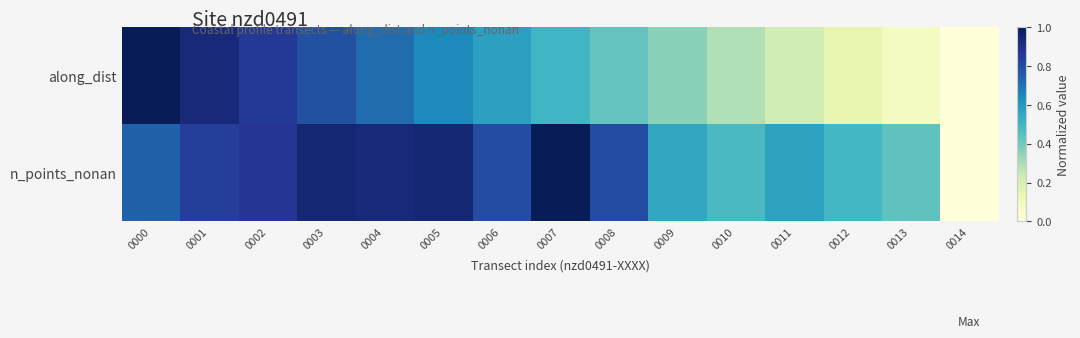

Reading left to right, list all the values displayed in this chart.

along_dist: 0000=1.0	0001=0.9	0002=0.9	0003=0.8	0004=0.7	0005=0.6	0006=0.6	0007=0.5	0008=0.4	0009=0.4	0010=0.3	0011=0.2	0012=0.1	0013=0.1	0014=0.0
n_points_nonan: 0000=0.7	0001=0.8	0002=0.9	0003=0.9	0004=0.9	0005=0.9	0006=0.8	0007=1.0	0008=0.8	0009=0.6	0010=0.5	0011=0.6	0012=0.5	0013=0.4	0014=0.0